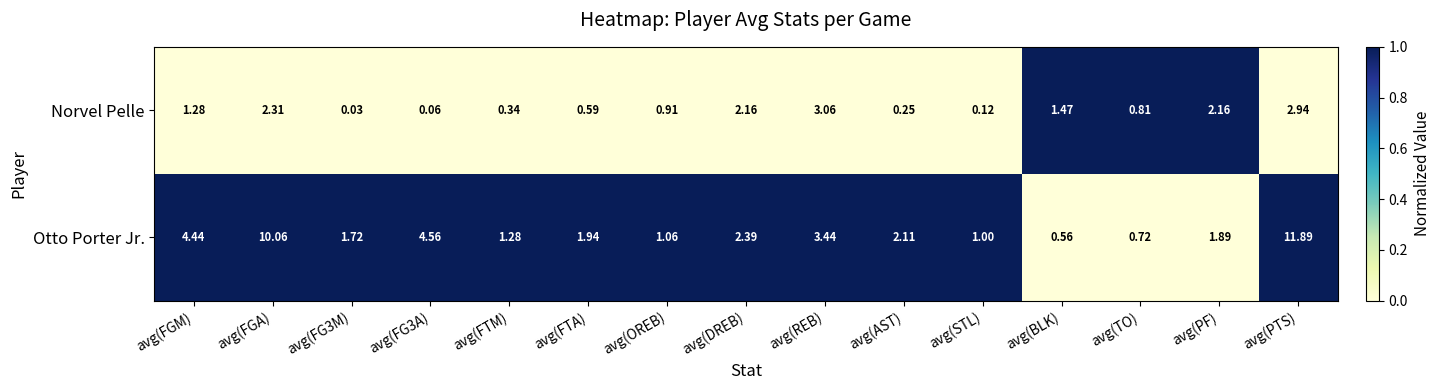

Where does the Otto Porter Jr. series first go above 1?

avg(FGM)